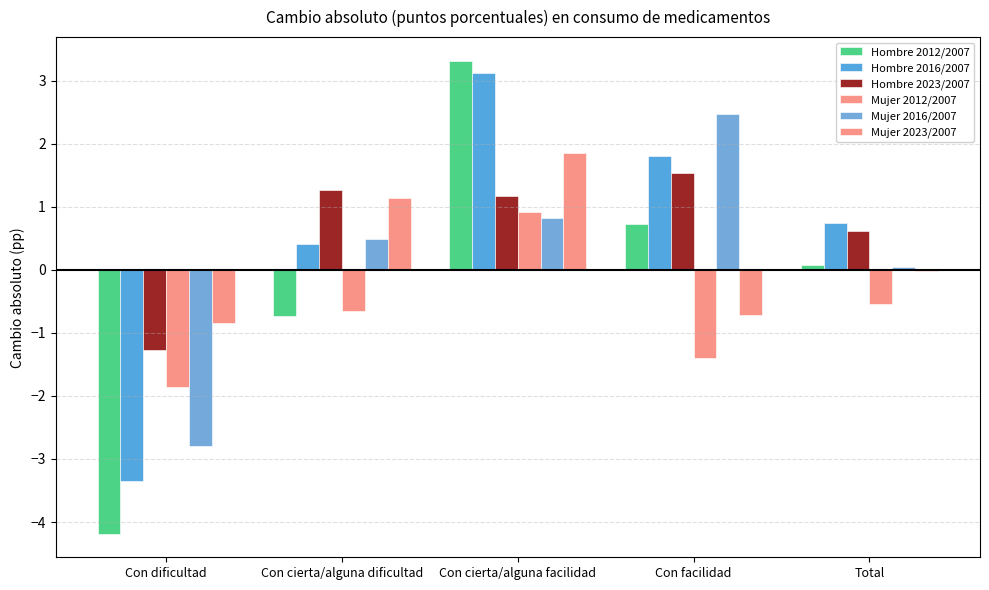

Where is Mujer 2023/2007 nearest to the value 0?

Total